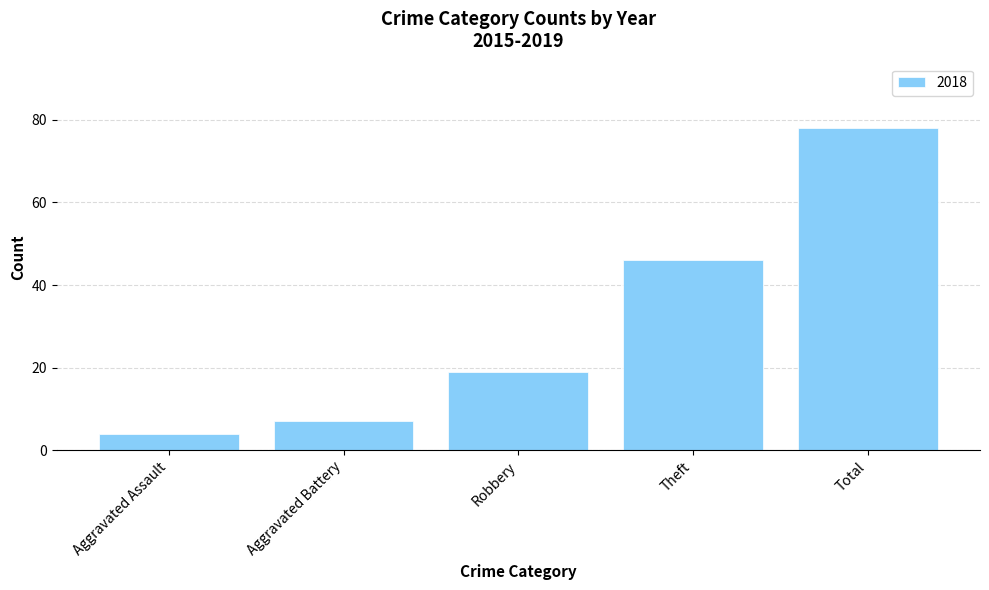

The chart shows a value of 65 at Theft. True or false?

False